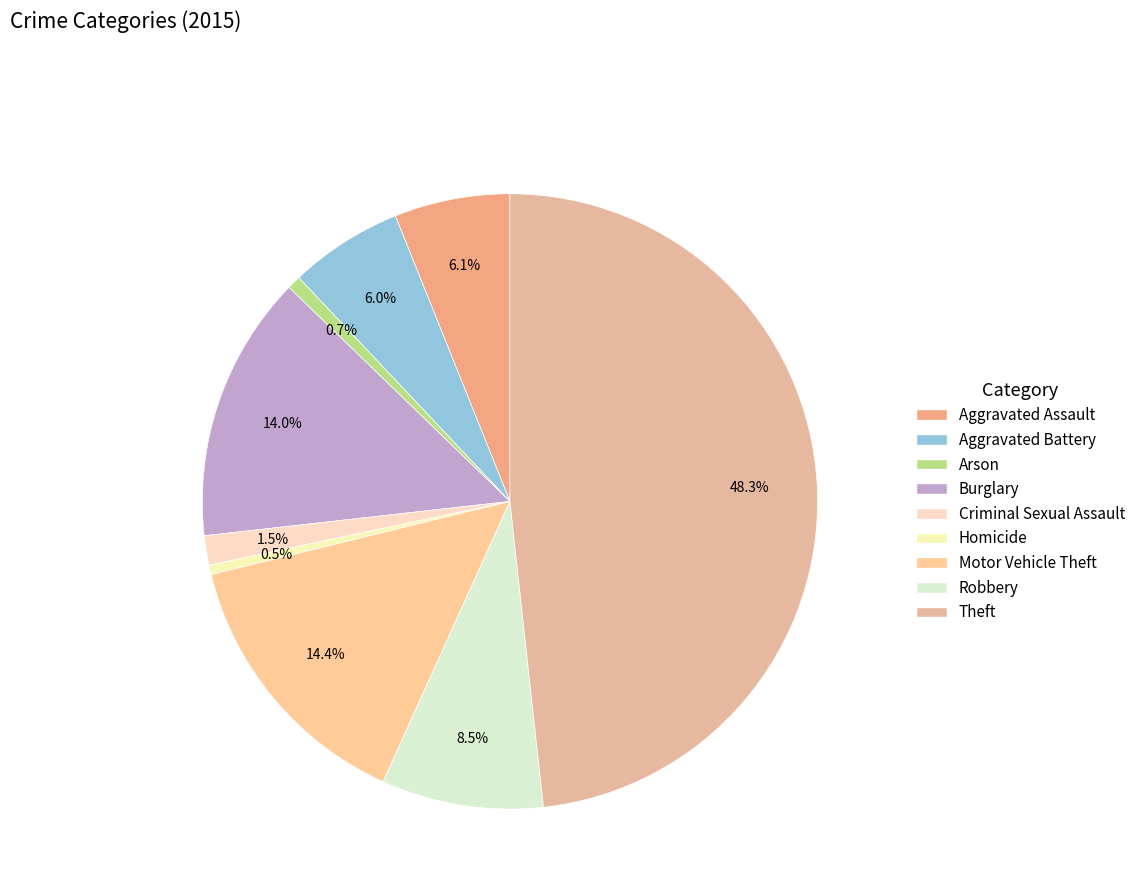

How many segments does this pie chart have?

9